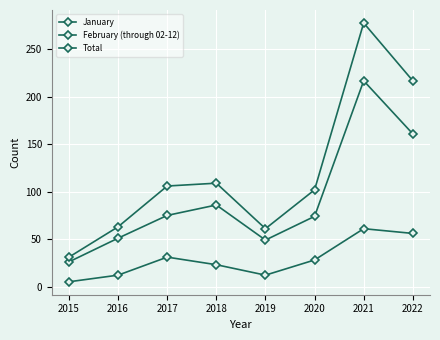

How many interior local peaks does the February (through 02-12) series have?

2